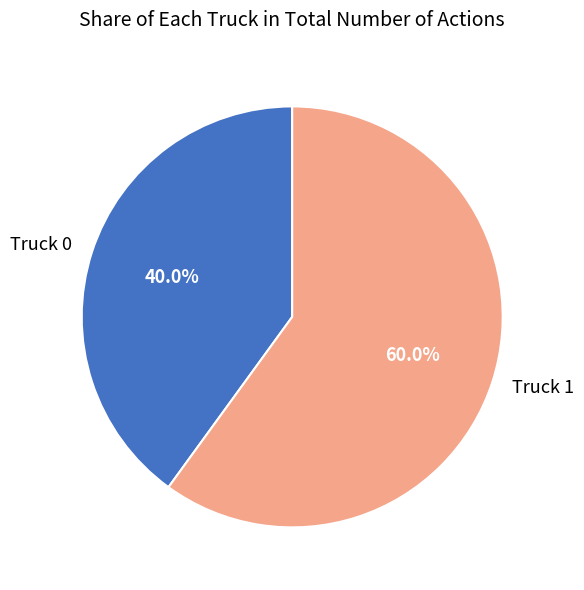

How many slices are in this pie chart?

2